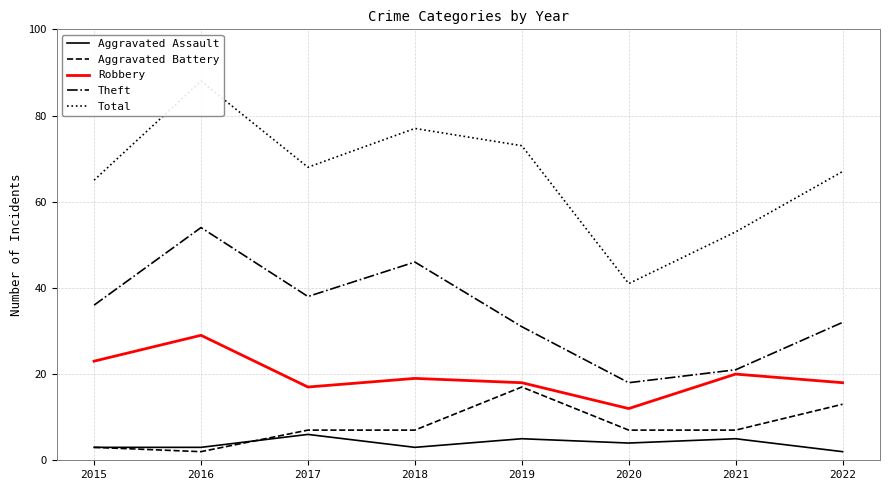

Which has a higher value, 2022 or 2021?

2021